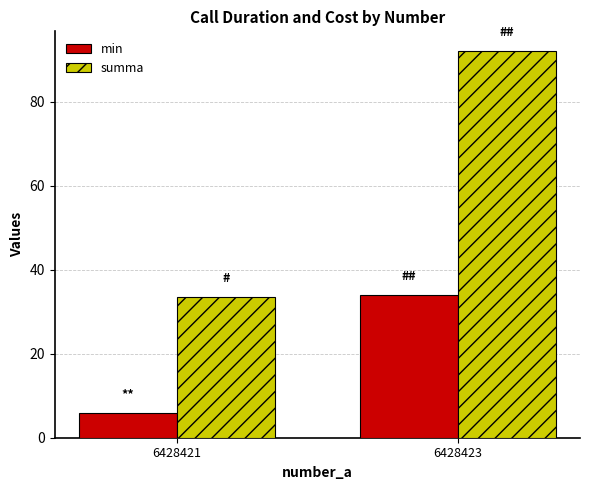

Reading left to right, extract all data points from this chart.

min: 6428421=6.0	6428423=34.0
summa: 6428421=33.6	6428423=92.2